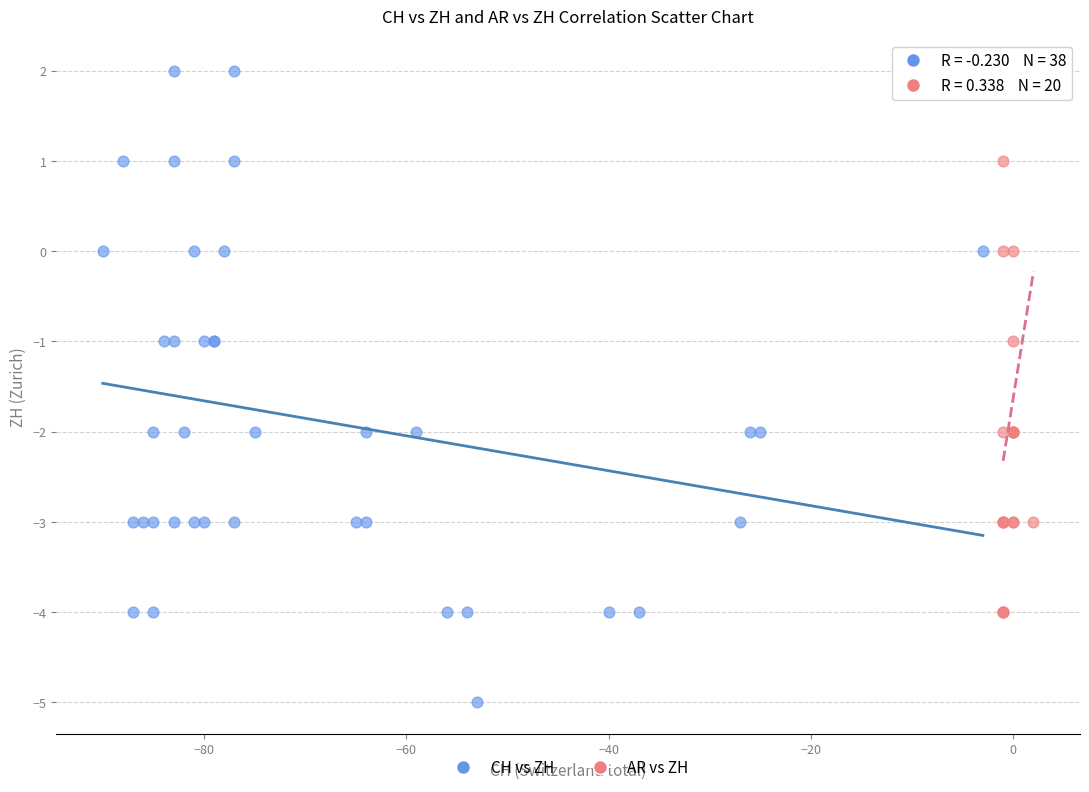

Which series has the widest spread of Y values?

CH vs ZH